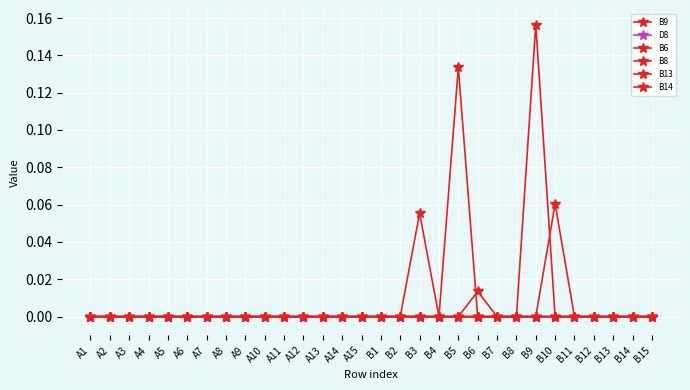

Count the number of data series in this chart.

6